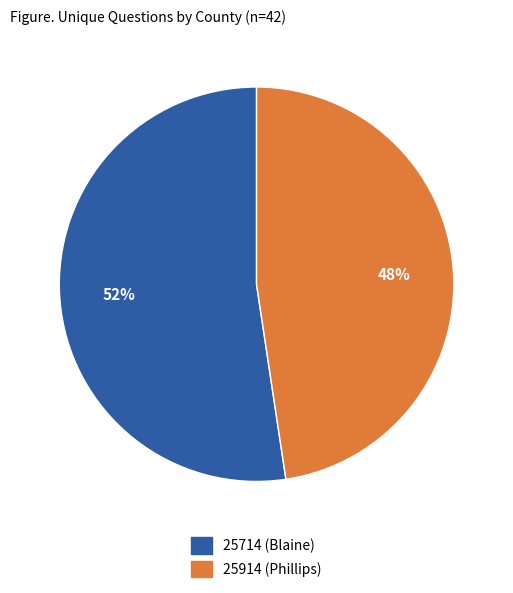

Which slice represents more than half of the pie?

25714 (Blaine)